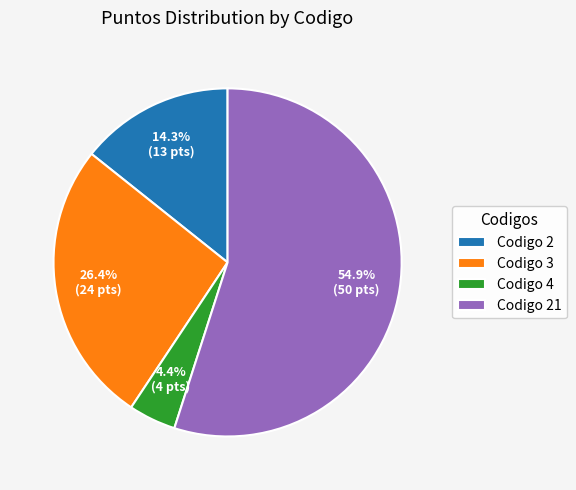

To the nearest percent, what portion does Codigo 4 represent?

4%